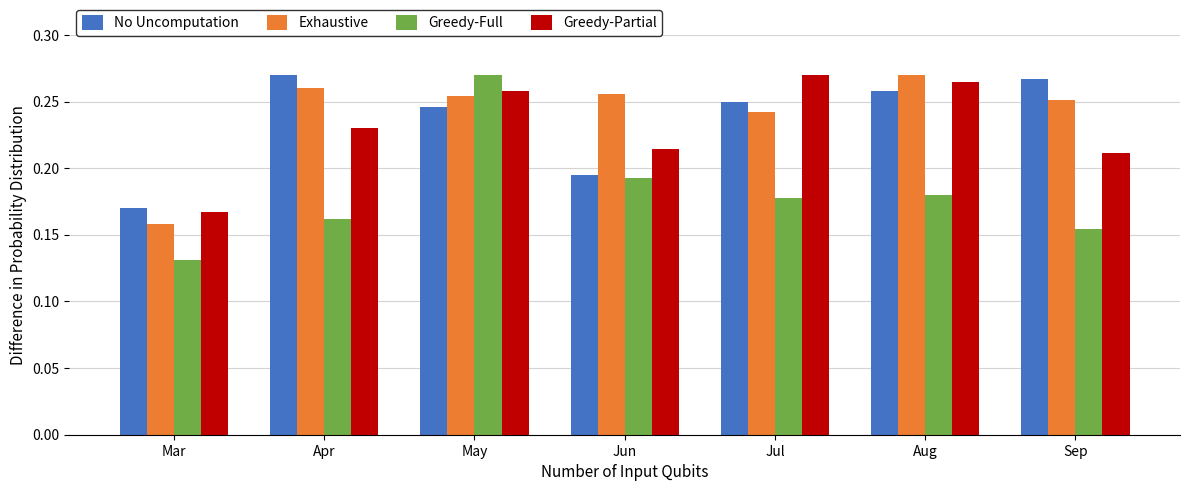

What is the sum of all No Uncomputation values?

1.7